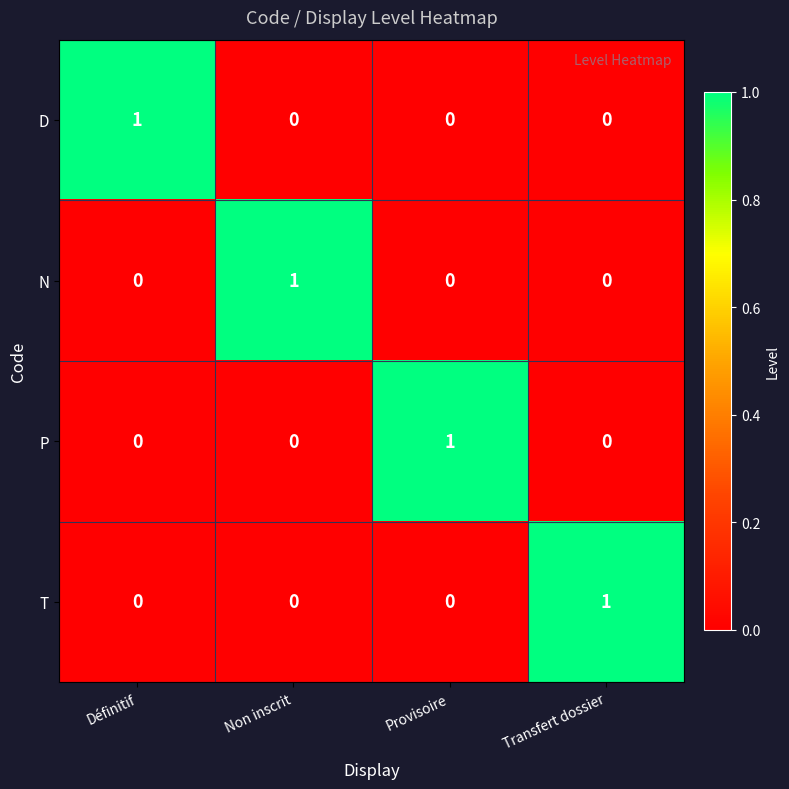

At how many categories does at least one series exceed 0?

4